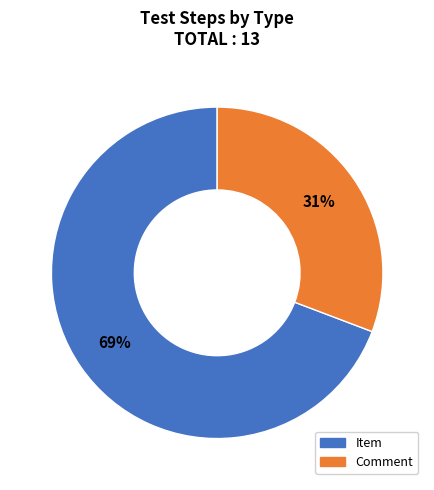

Is the sum of Item and Comment greater than half?

Yes